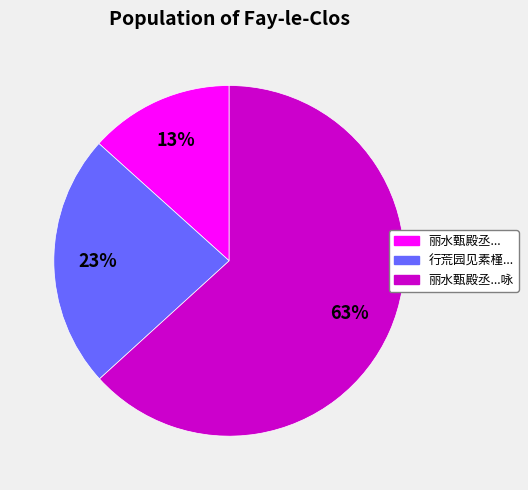

Does any single category account for the majority?

Yes